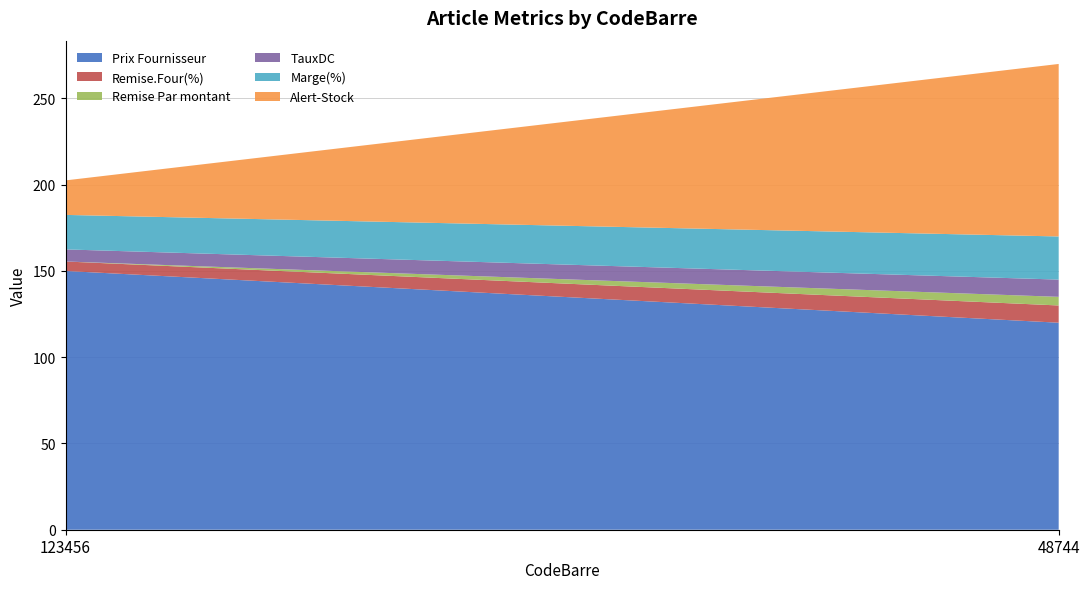

Reading left to right, list all the values displayed in this chart.

Prix Fournisseur: 150.0	120.0
Remise.Four(%): 5.5	10.0
Remise Par montant: 0.0	5.0
TauxDC: 7.0	10.0
Marge(%): 20.0	25.0
Alert-Stock: 20.0	100.0